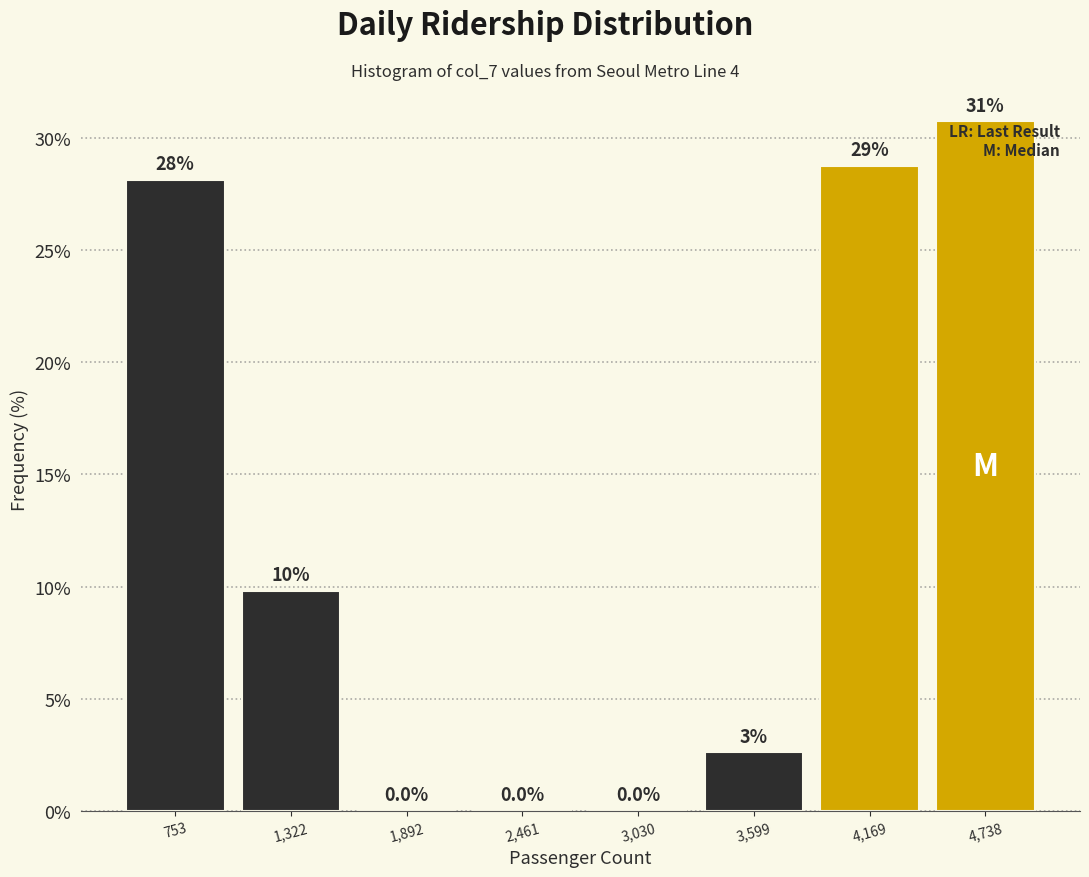

Over which range of the x-axis is the bar tallest?

4500 to 5000